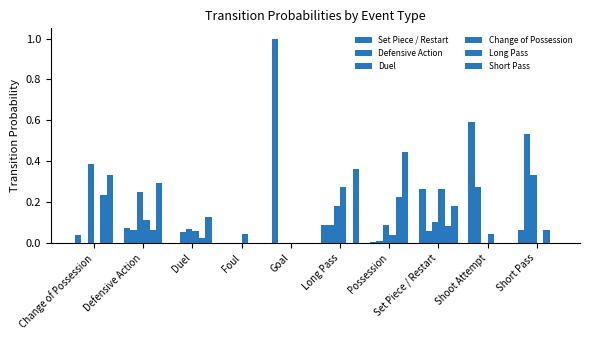

How many categories are shown in the chart?

10